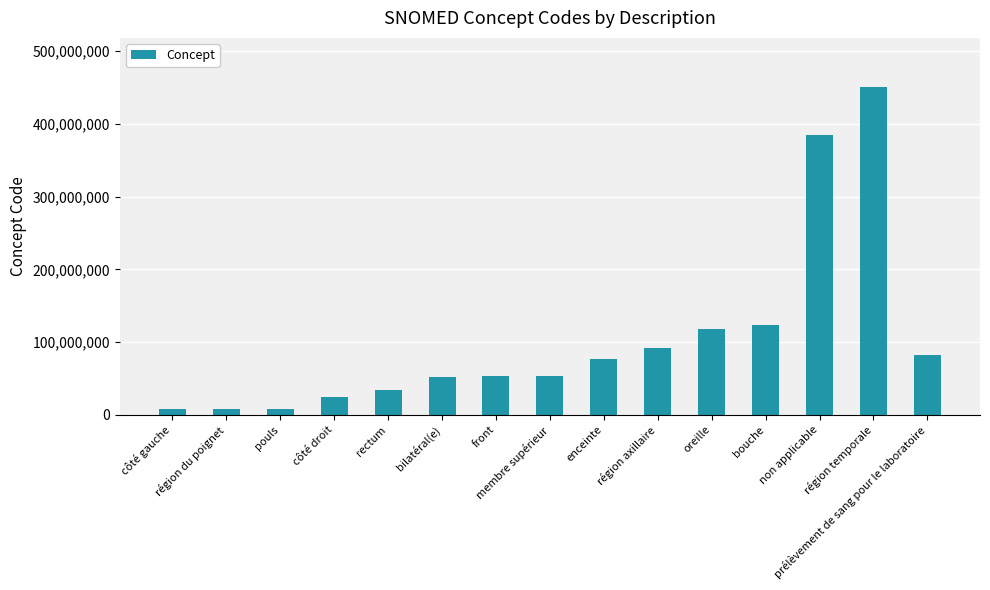

Approximately how many times larger is the value at bilatéral(e) compared to rectum?

1.5